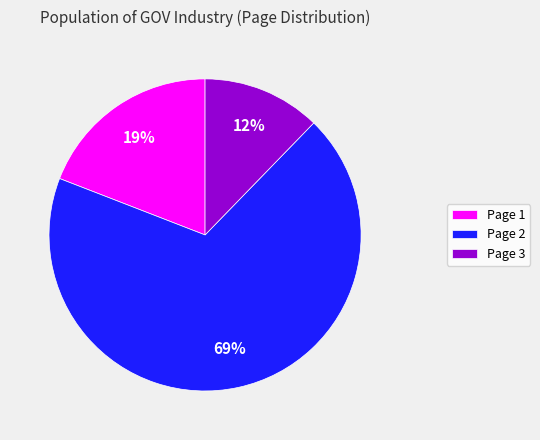

How many slices are in this pie chart?

3